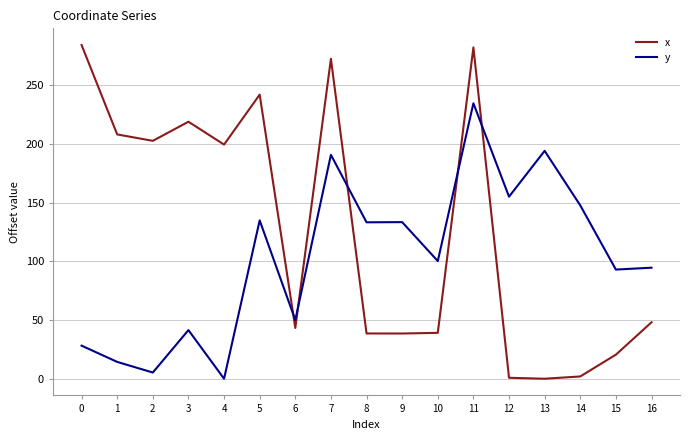

True or false: y and x cross at least once.

True